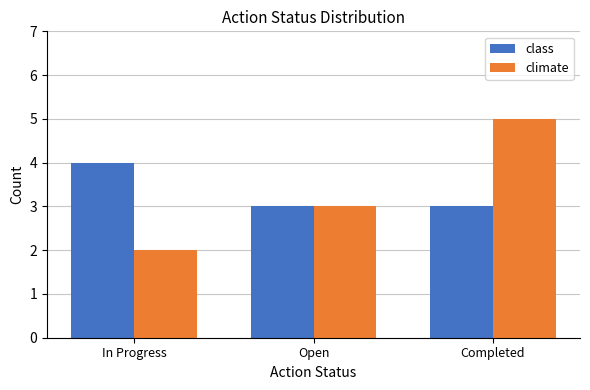

True or false: climate has a value of 5 at Completed.

True